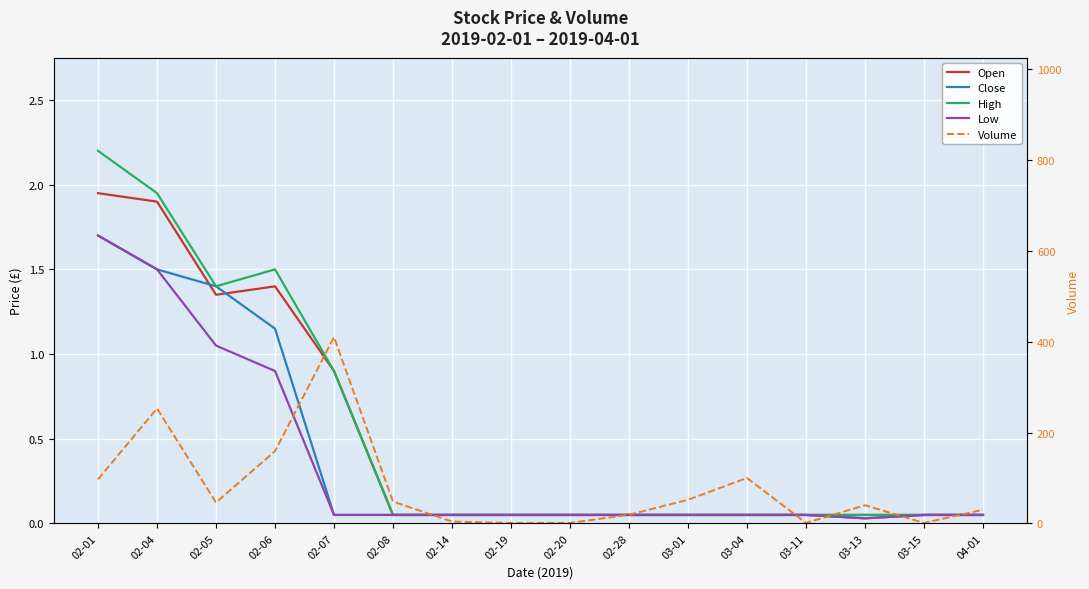

How many data points does each series have?

16